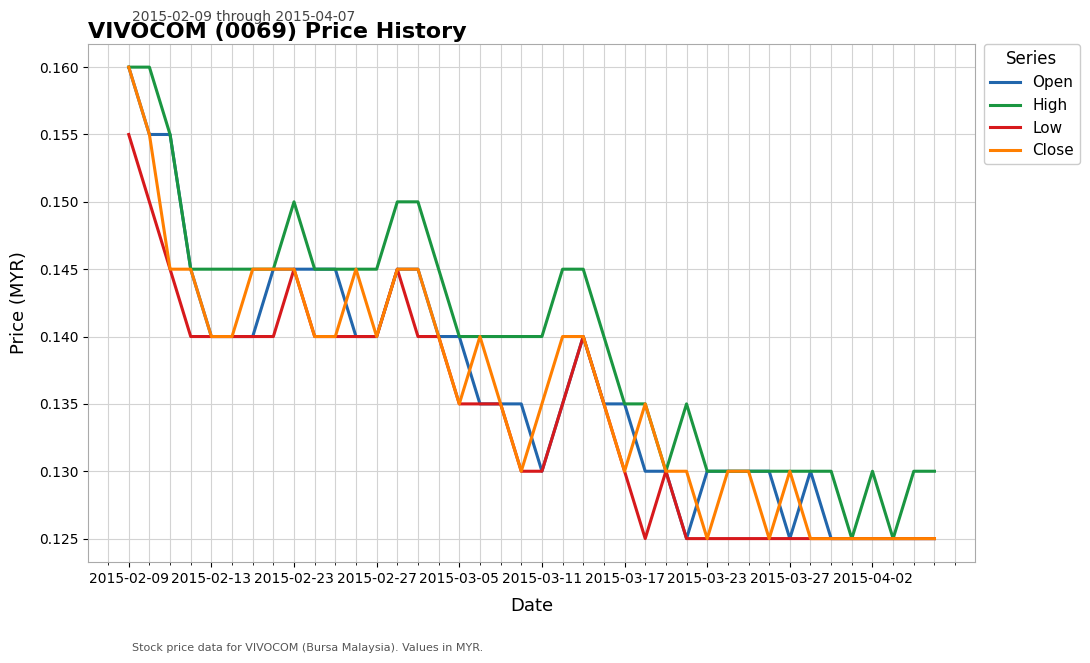

Which series has the largest total across all categories?

High